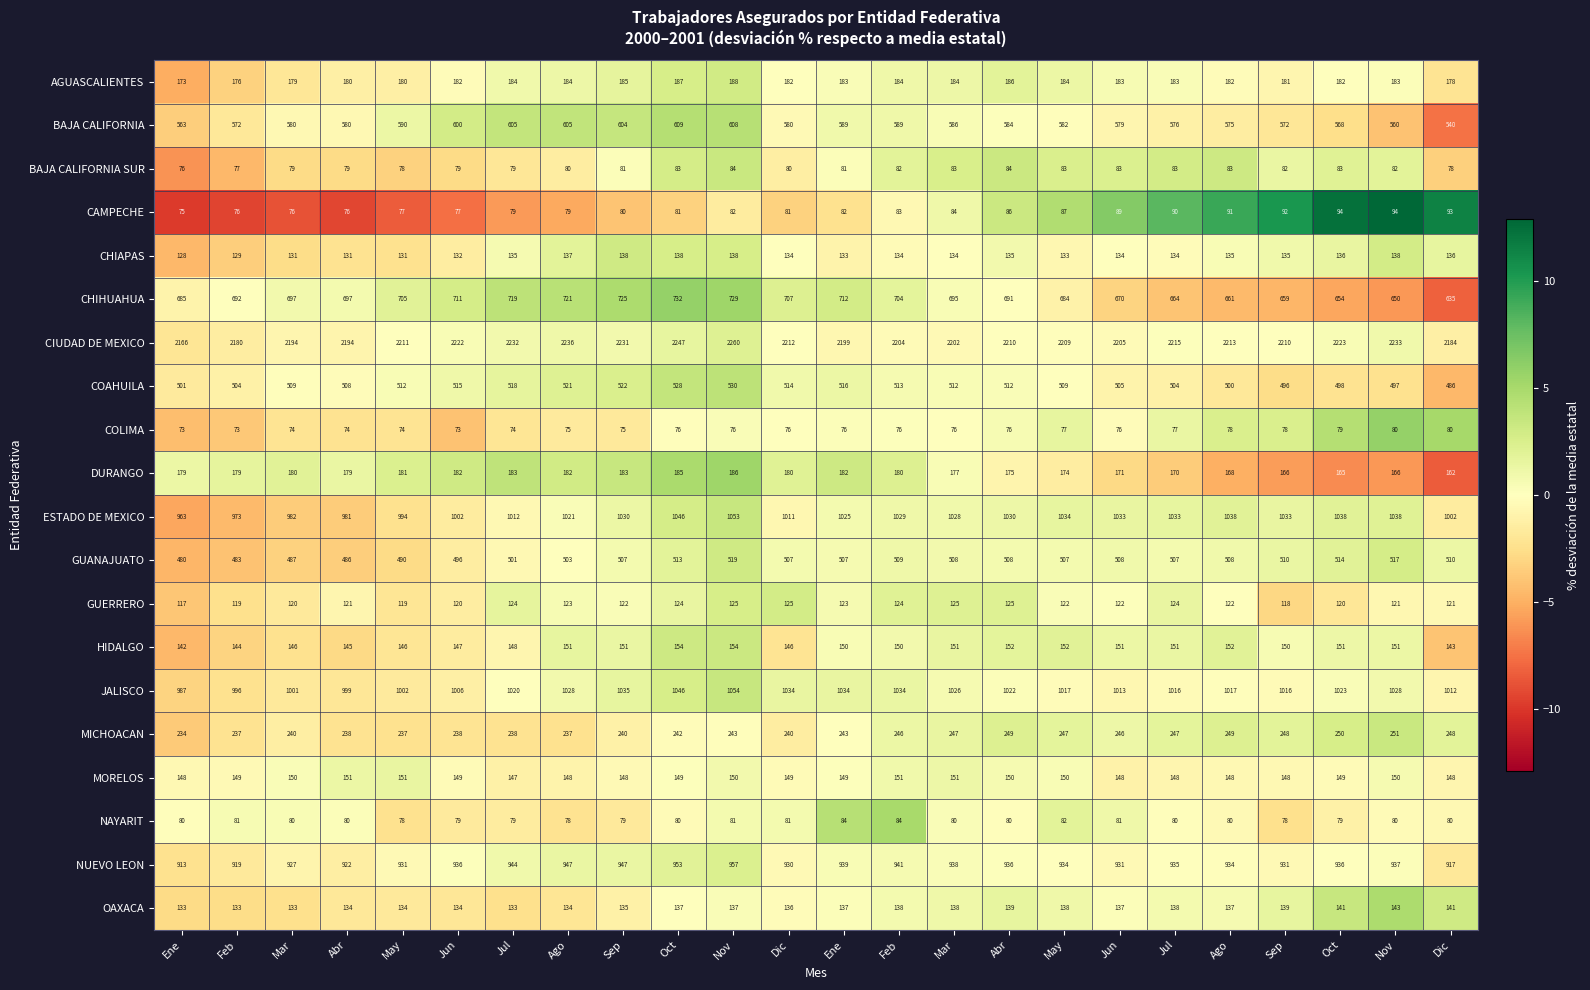

How many data points in GUANAJUATO are less than 507?

8